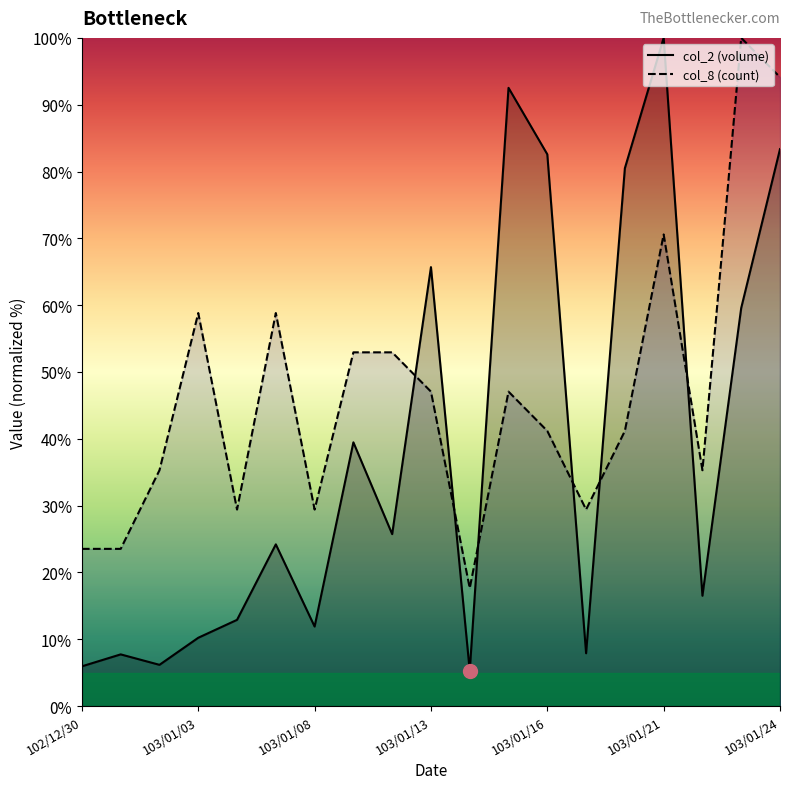

Is the value of col_8 (count) at 103/01/03 greater than the value of col_2 (volume) at 103/01/16?

No